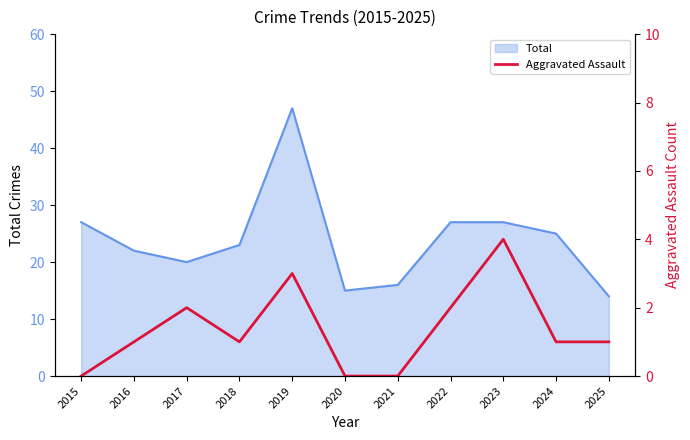

The Total series shows 25 at 2024. True or false?

True